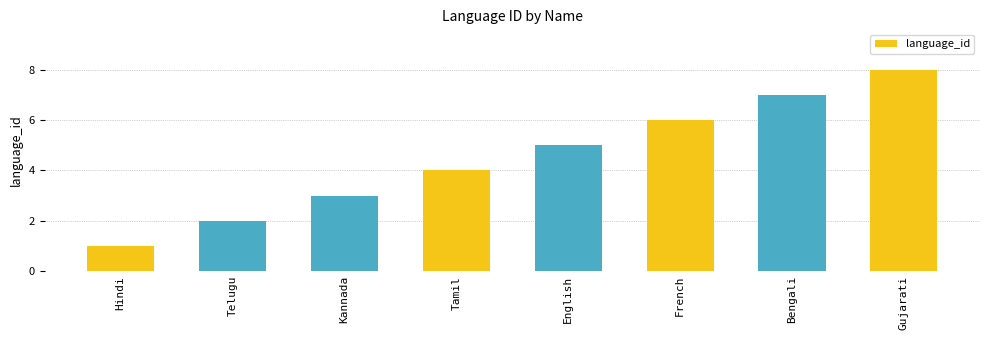

Between French and Bengali, which is larger?

Bengali